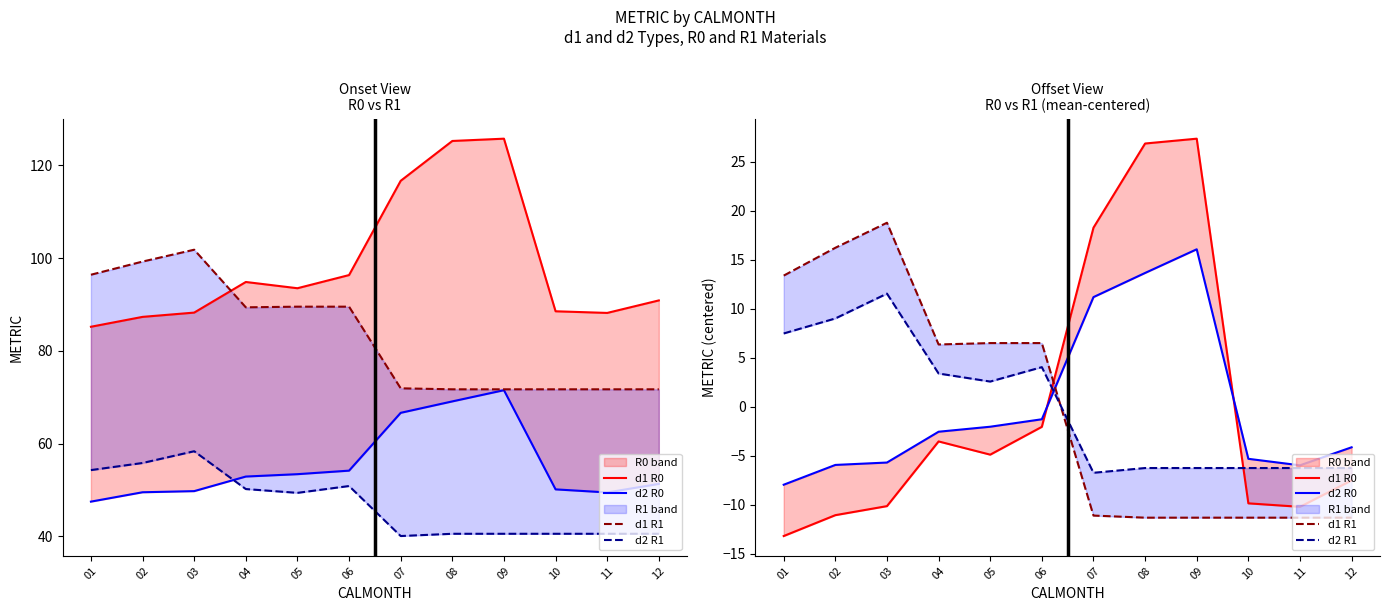

At how many categories does at least one series exceed -8?

12